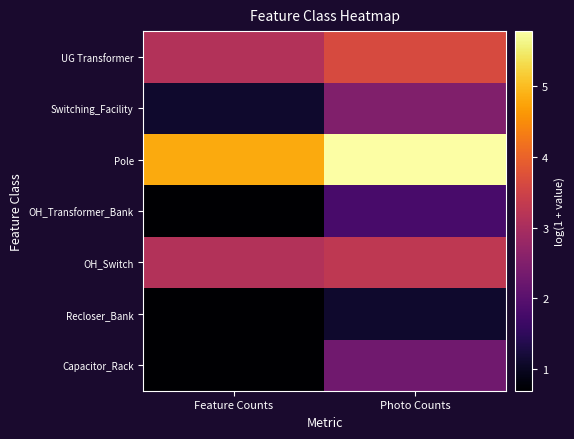

Reading left to right, list all the values displayed in this chart.

Capacitor_Rack: Feature Counts=0.7	Photo Counts=2.3
Recloser_Bank: Feature Counts=0.7	Photo Counts=1.1
OH_Switch: Feature Counts=3.1	Photo Counts=3.3
OH_Transformer_Bank: Feature Counts=0.7	Photo Counts=1.8
Pole: Feature Counts=4.8	Photo Counts=5.8
Switching_Facility: Feature Counts=1.1	Photo Counts=2.5
UG Transformer: Feature Counts=3.1	Photo Counts=3.6